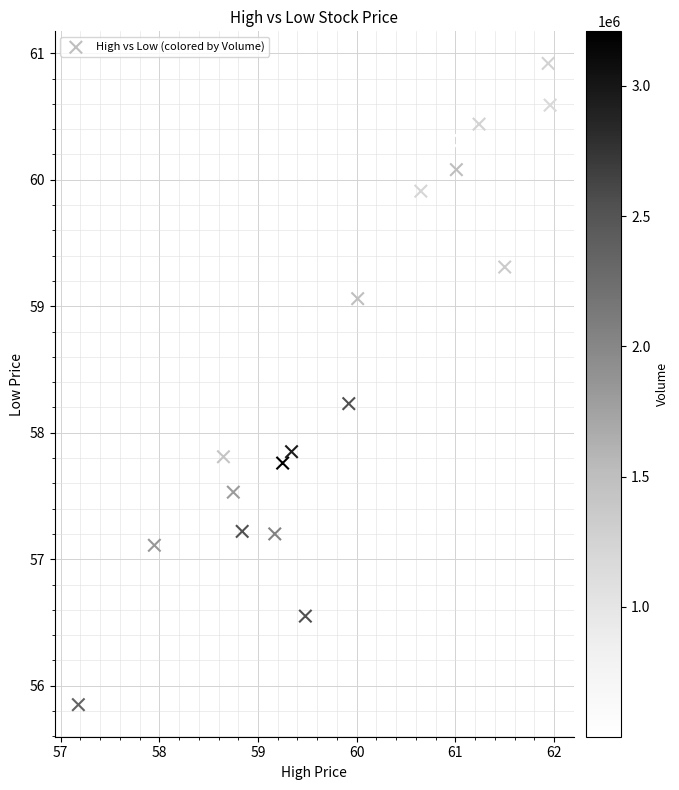

What is the range of Y values (max minus min)?

5.1